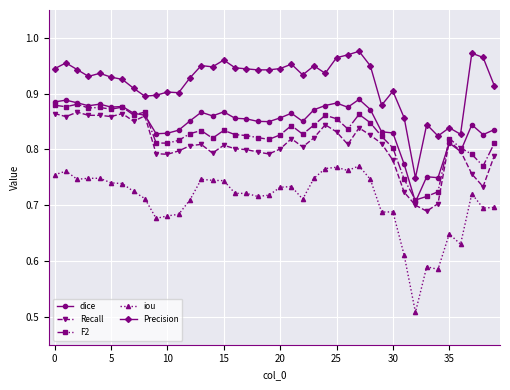

What are all the series names shown in the legend?

dice, Recall, F2, iou, Precision